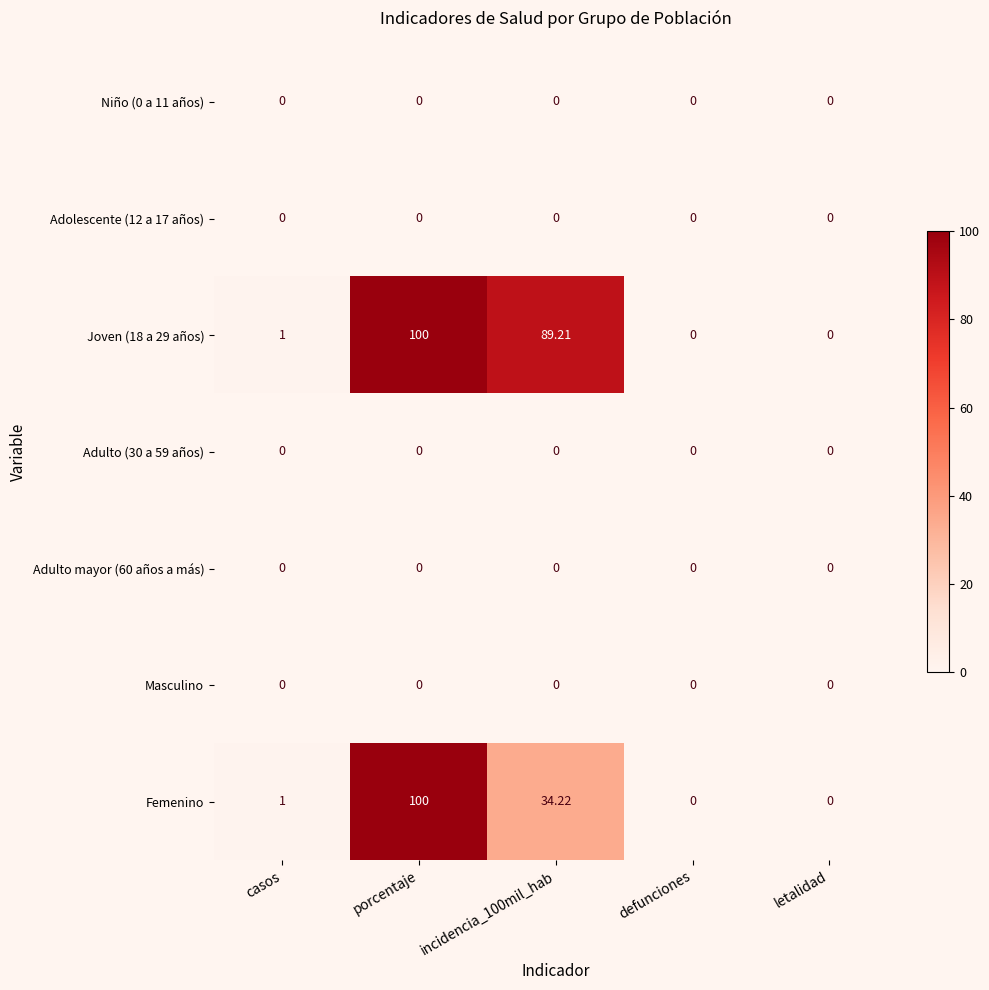

Between porcentaje and incidencia_100mil_hab, which series saw the biggest shift?

Femenino